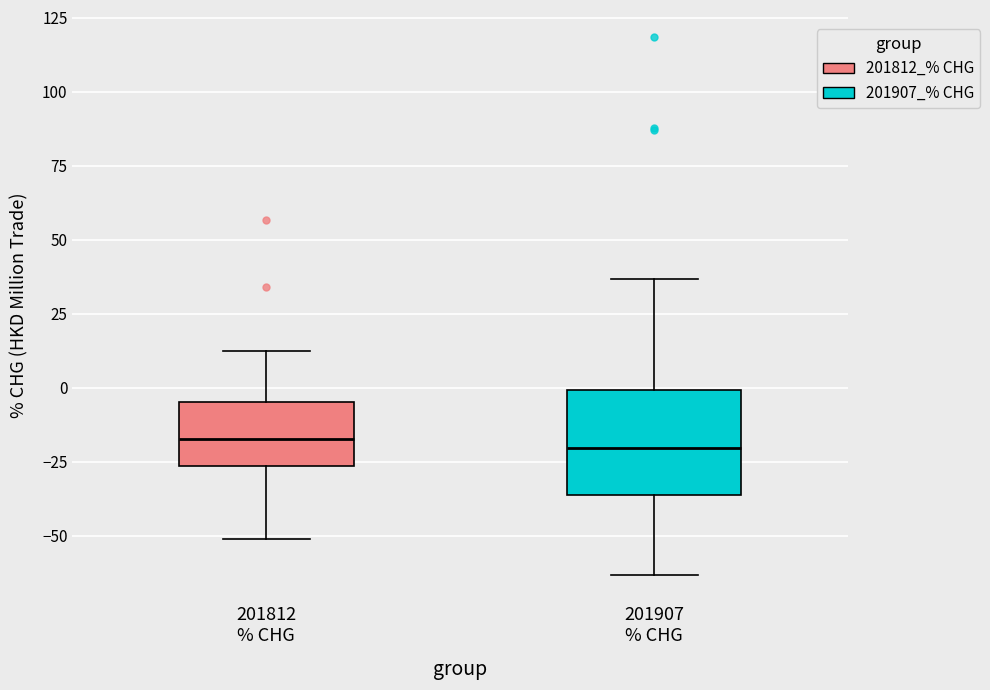

Reading left to right, transcribe this box plot: for each box, give where its median line is, the range the box spans, and where its two whiskers end, as read against the y-axis. The values are not printed on the chart, so give them approximately, as read against the axis.

201812 % CHG: median -15, box -25 to -5, whiskers -50 to 10
201907 % CHG: median -20, box -35 to 0, whiskers -65 to 35